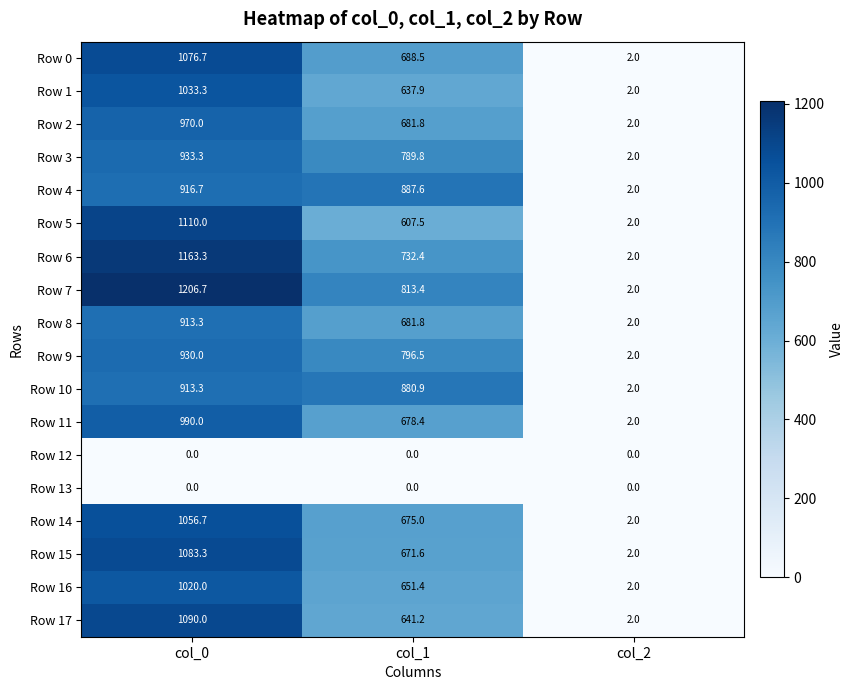

Which series has the largest total across all categories?

Row 7